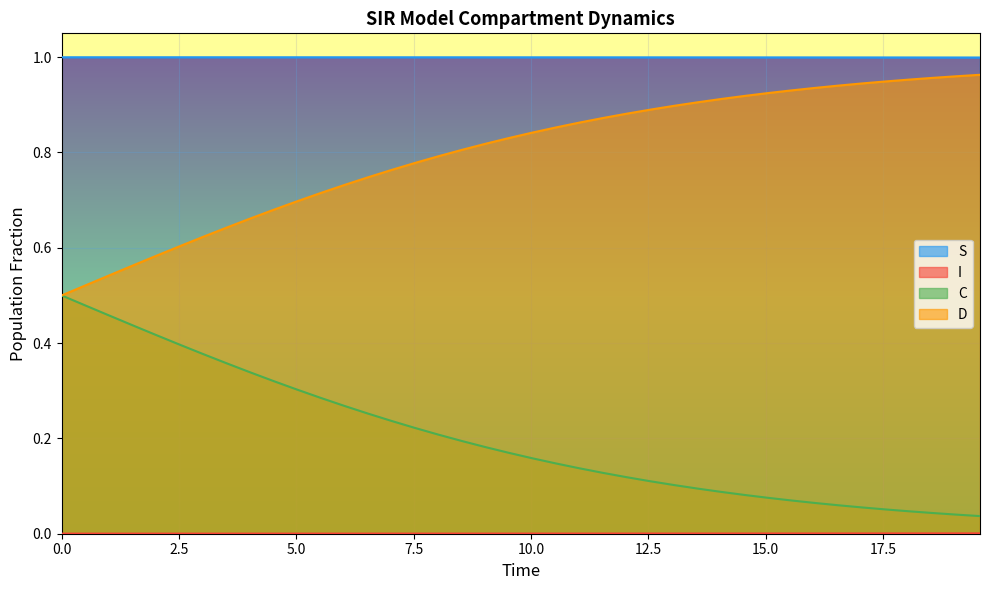

The S series shows 1.0 at 7.5. True or false?

True